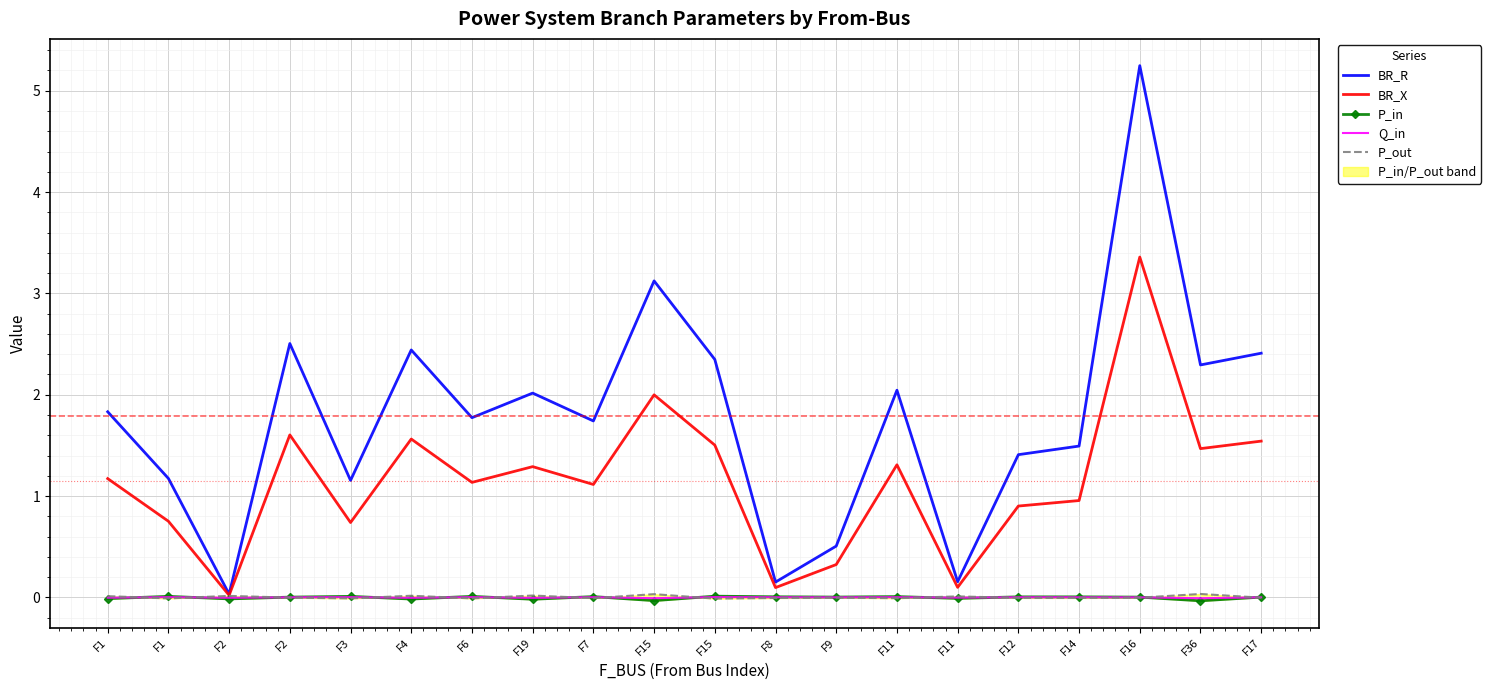

True or false: P_in and BR_X cross at least once.

False